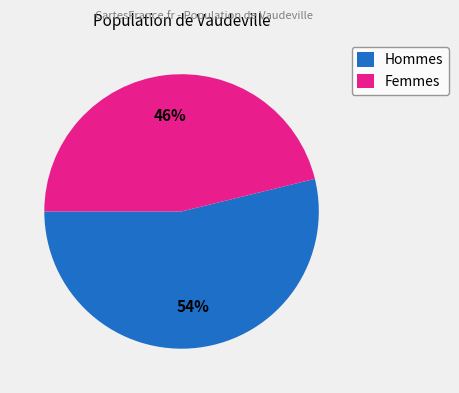

What percentage is the Hommes slice, to the nearest percent?

54%